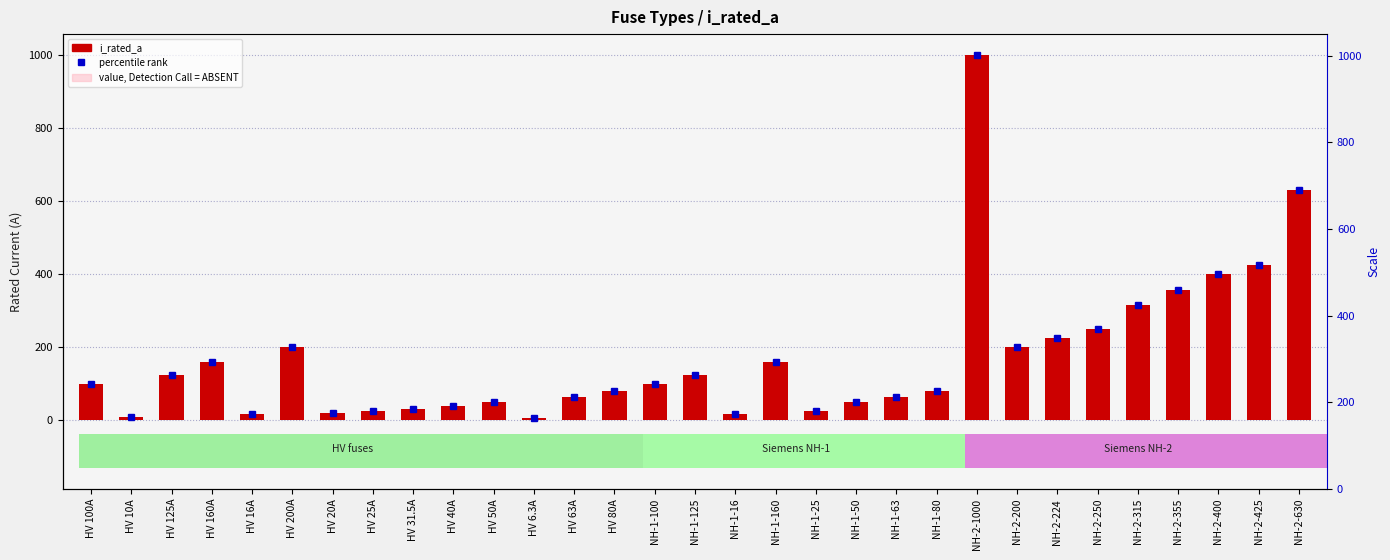

At which category is the sum across all series the highest?

NH-2-1000